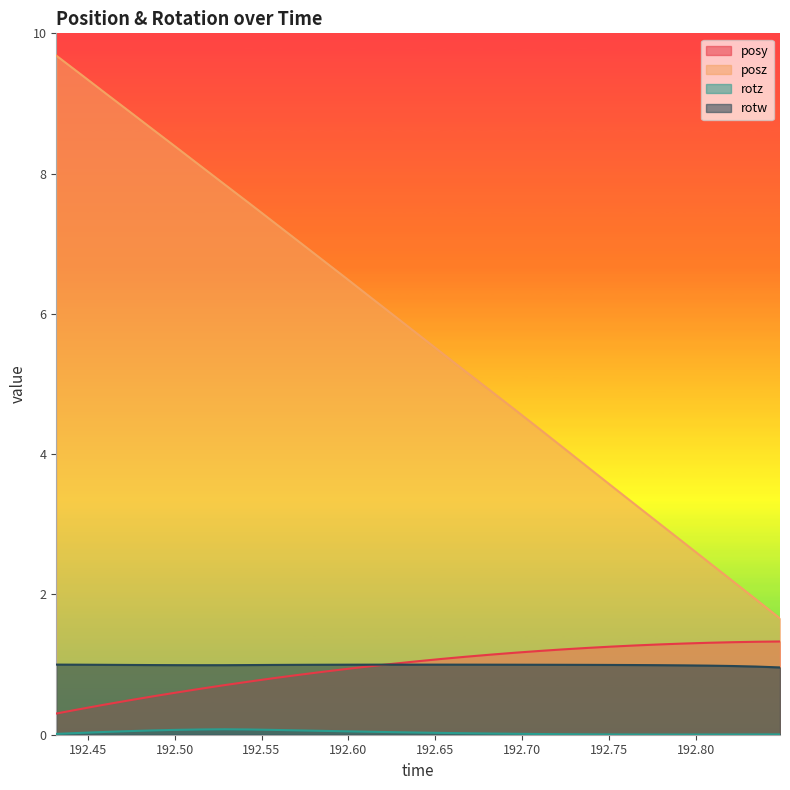

Which category has the lowest value across all series?

192.7931